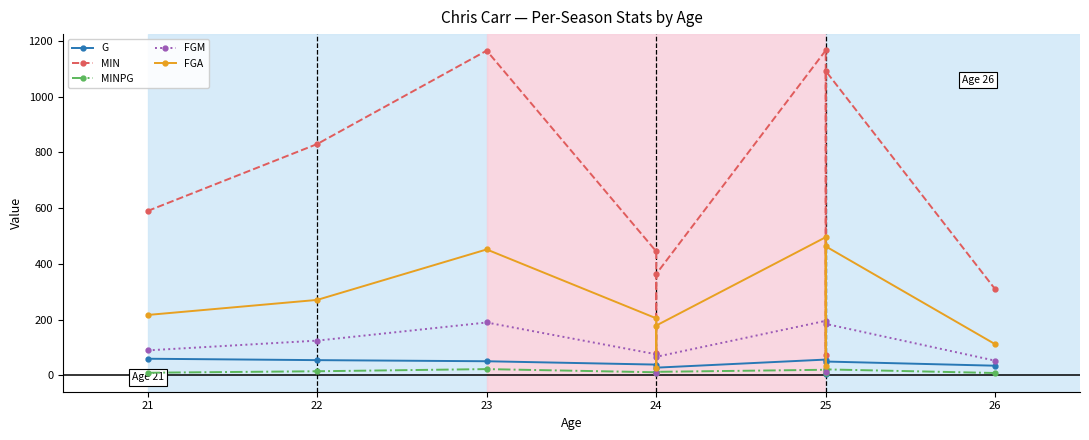

Does the chart have visible grid lines?

No